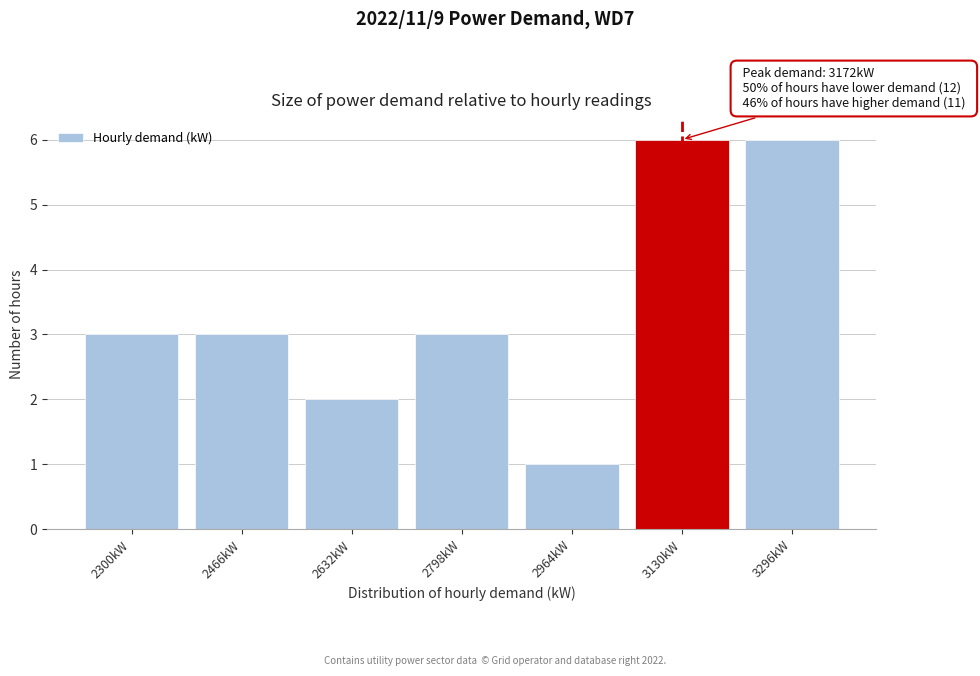

Reading left to right, transcribe all the data shown in this chart.

3	3	2	3	1	6	6